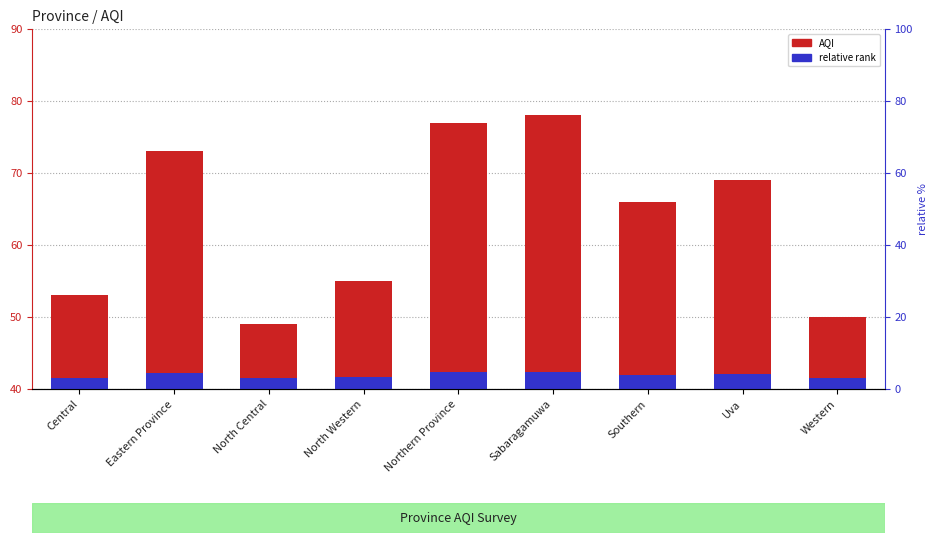

At how many categories does at least one series exceed 61?

5